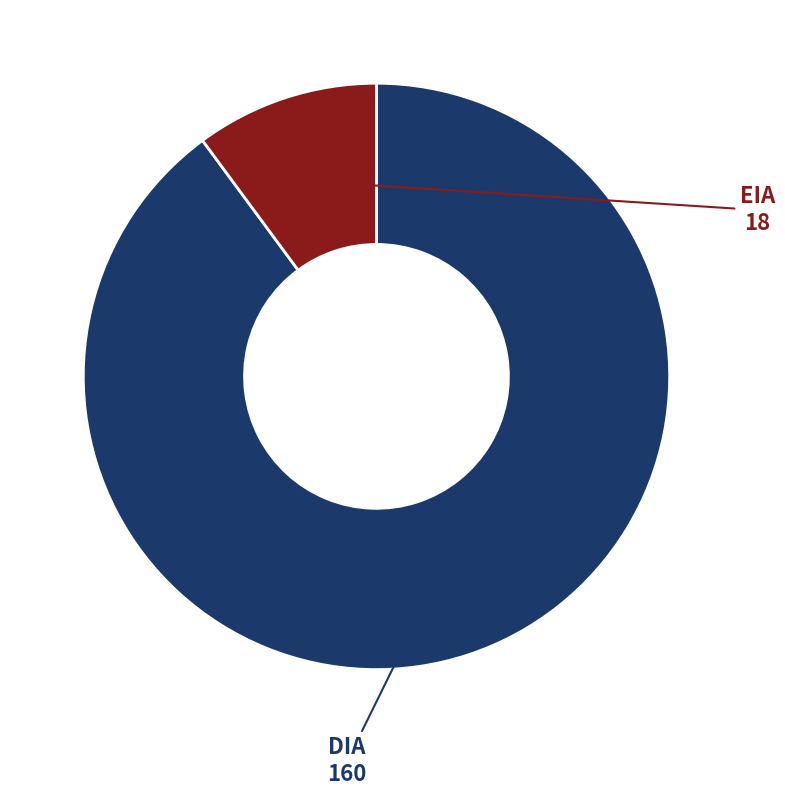

Does any single category account for the majority?

Yes